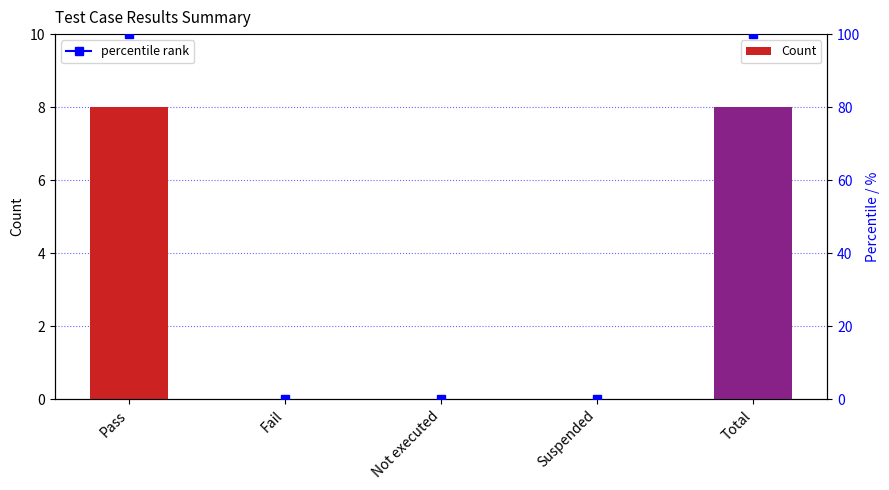

What is the difference between the second highest and second lowest values?

8